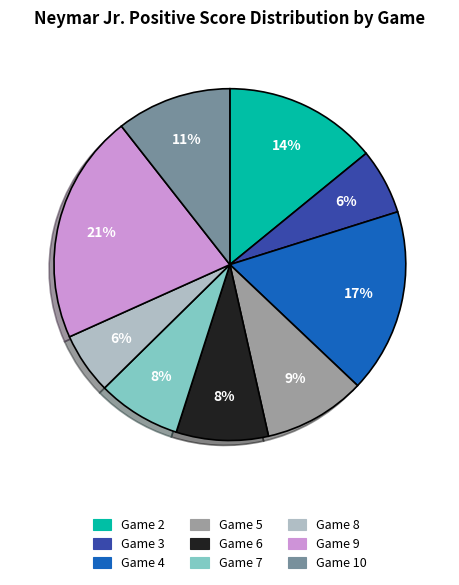

Does any single category account for the majority?

No